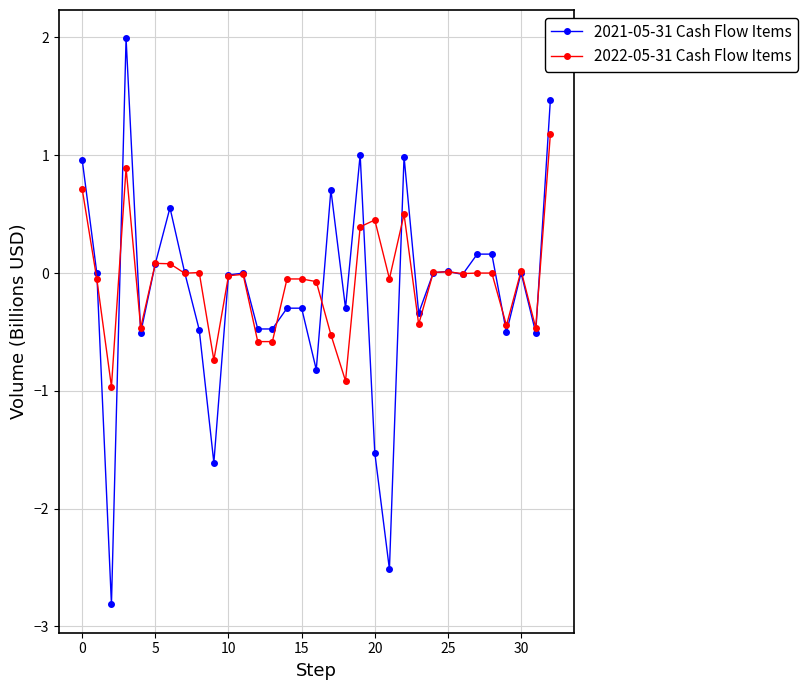

True or false: 2021-05-31 Cash Flow Items has more than 0 interior local peaks.

True